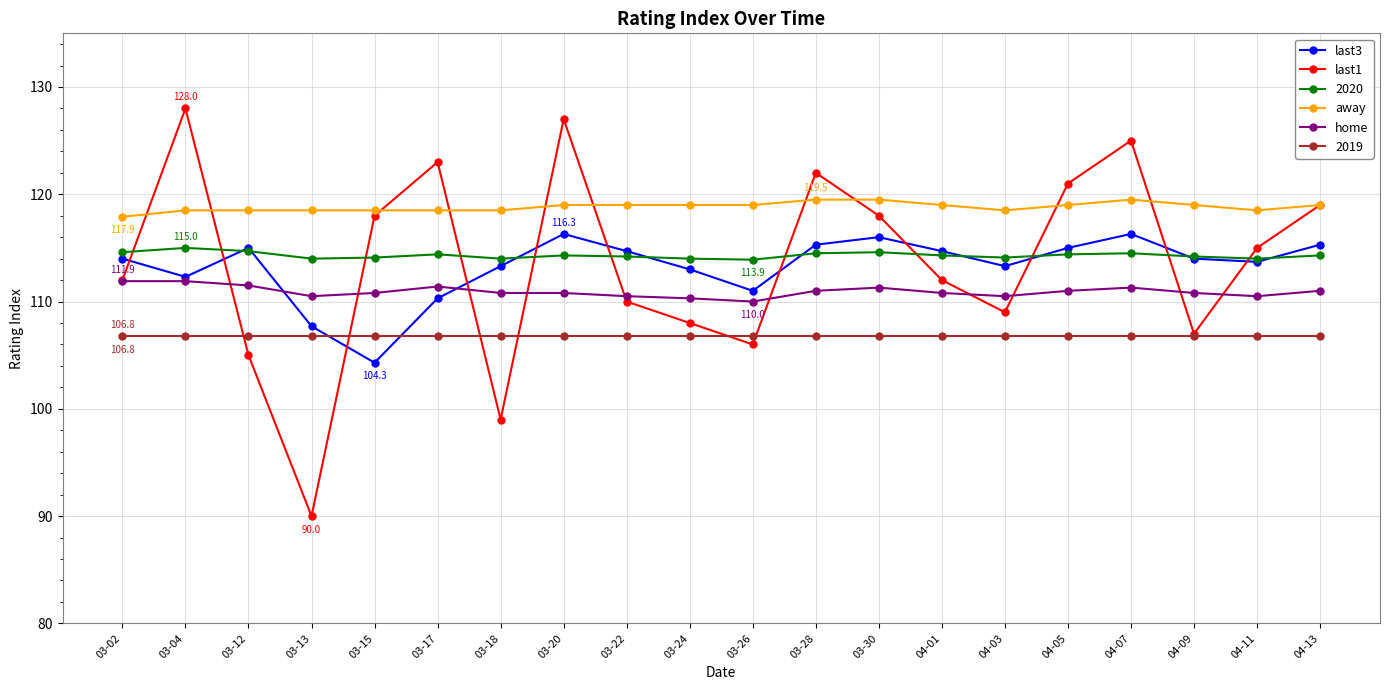

What is the difference between the highest and lowest values at 03-12?

13.5